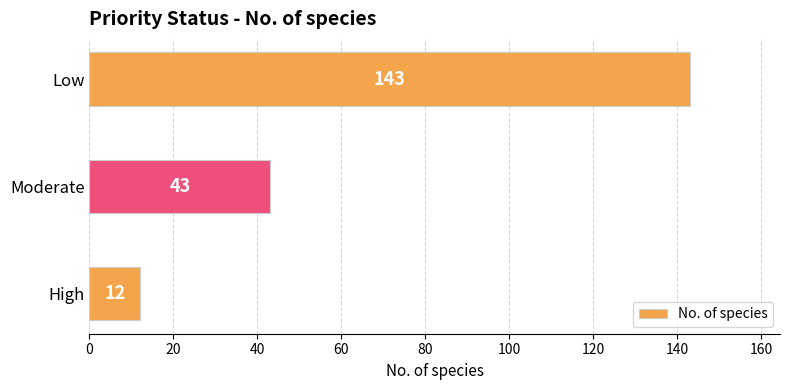

Between Moderate and High, which is larger?

Moderate